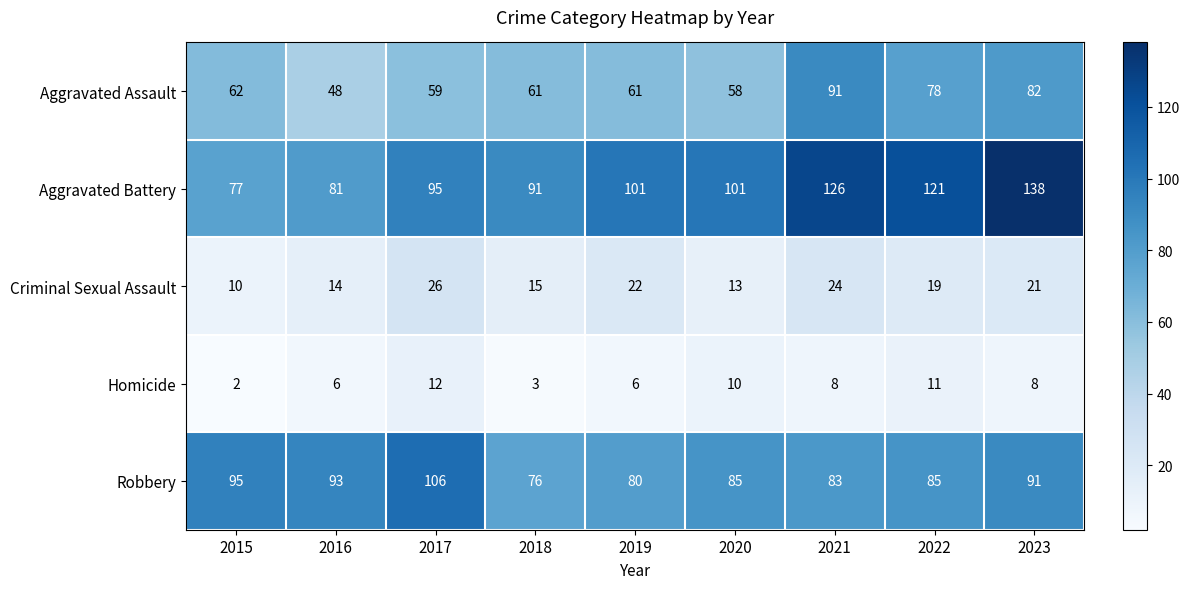

Read the Aggravated Battery value at 2023.

138